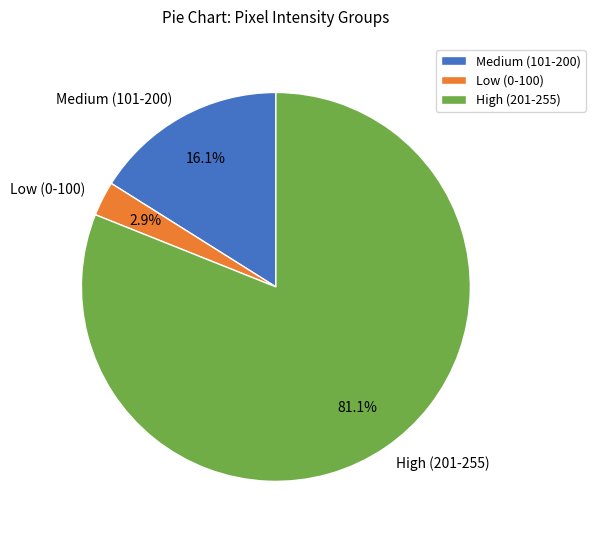

Rank the categories by value from highest to lowest.

High (201-255), Medium (101-200), Low (0-100)